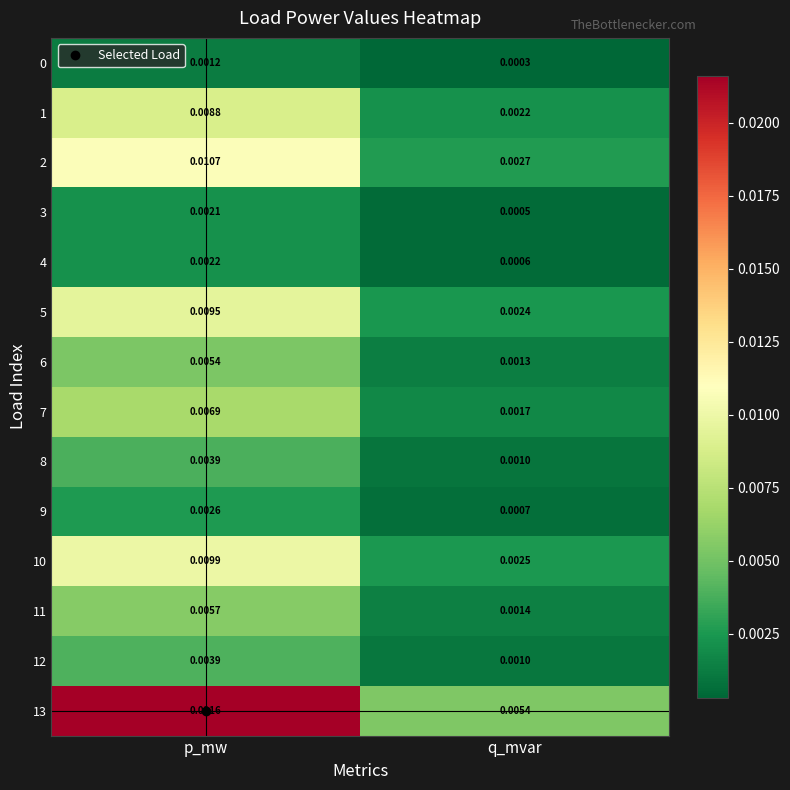

Is the value of 2 at p_mw greater than the value of 0 at q_mvar?

Yes